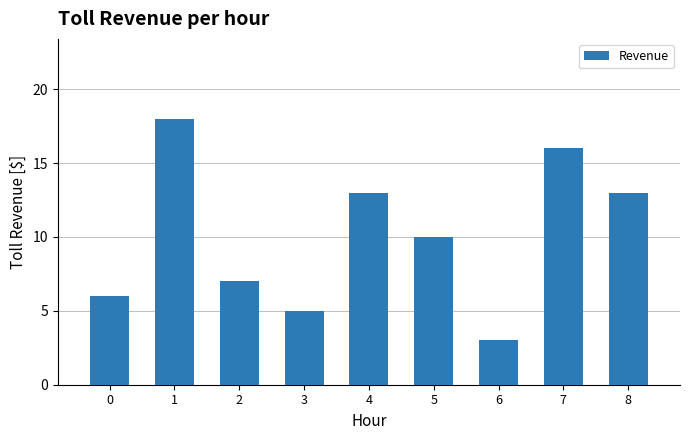

How many categories are shown in the chart?

9